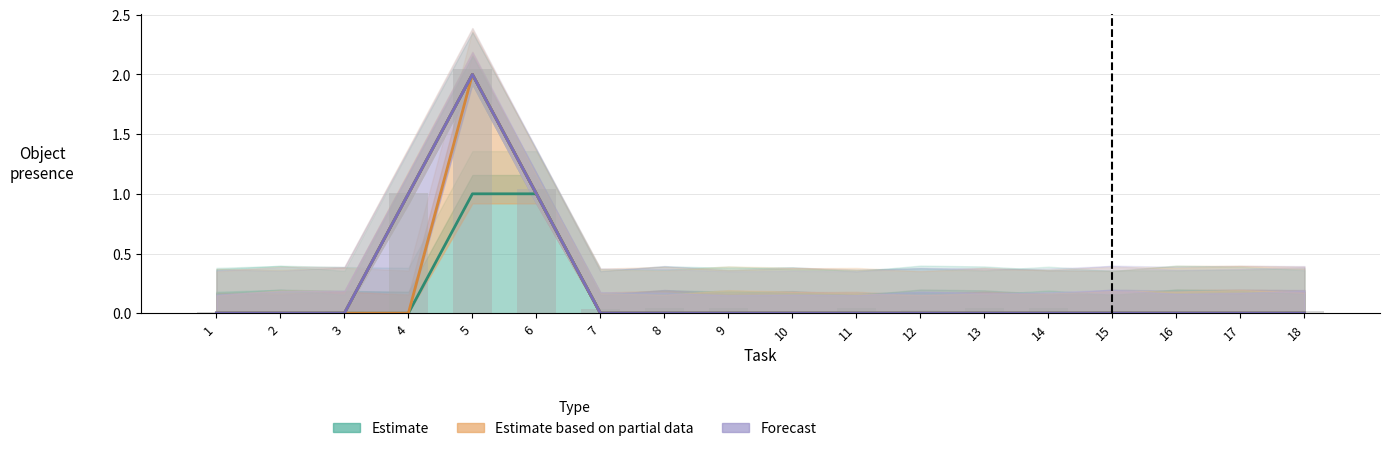

Reading left to right, extract all data points from this chart.

black pepper: 0	0	0	0	1	1	0	0	0	0	0	0	0	0	0	0	0	0
celery: 0	0	0	0	2	1	0	0	0	0	0	0	0	0	0	0	0	0
cooking spray: 0	0	0	1	2	1	0	0	0	0	0	0	0	0	0	0	0	0
aluminium foil: 0	0	0	1	2	1	0	0	0	0	0	0	0	0	0	0	0	0
anchovy: 0	0	0	1	2	1	0	0	0	0	0	0	0	0	0	0	0	0
apple: 0	0	0	1	2	1	0	0	0	0	0	0	0	0	0	0	0	0